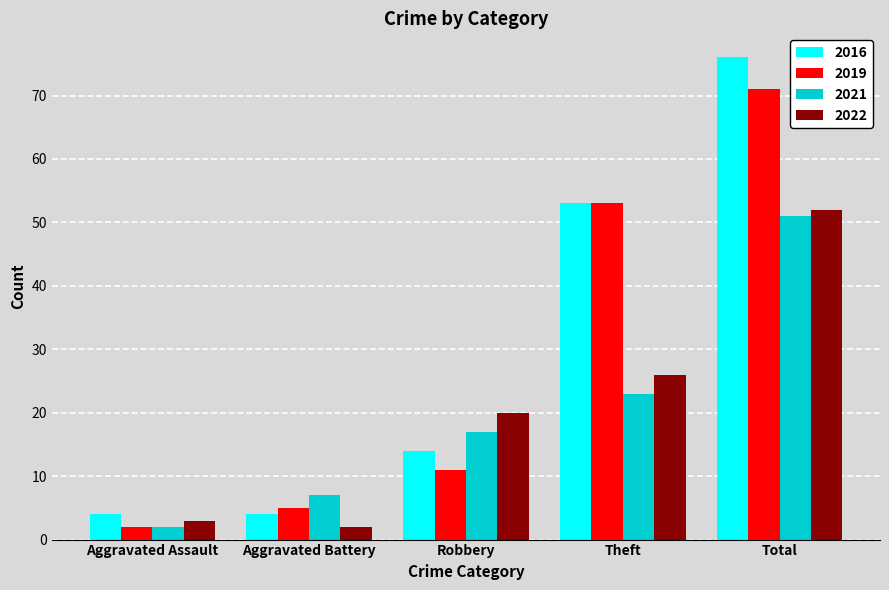

Reading left to right, what are all the values shown in this chart?

2016: 4	4	14	53	76
2019: 2	5	11	53	71
2021: 2	7	17	23	51
2022: 3	2	20	26	52